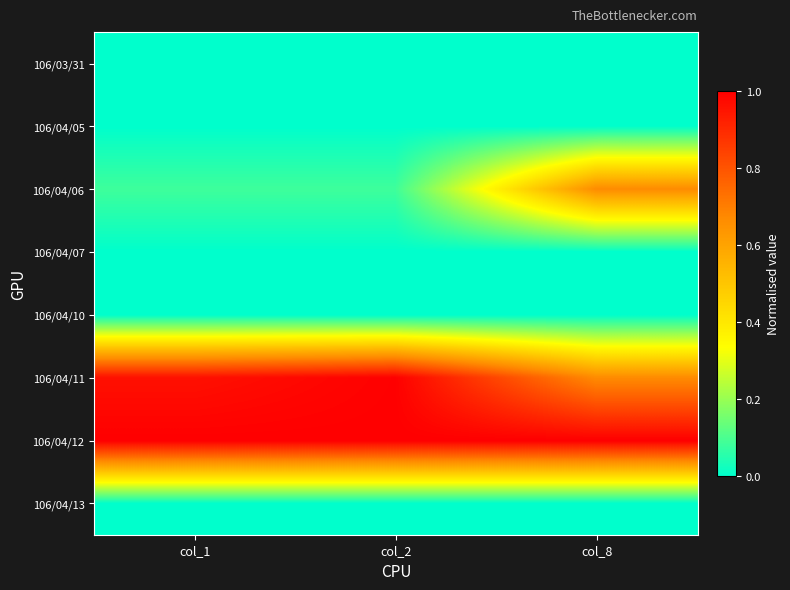

List the series in order of their peak value, highest first.

106/04/12, 106/04/11, 106/04/06, 106/03/31, 106/04/05, 106/04/07, 106/04/10, 106/04/13